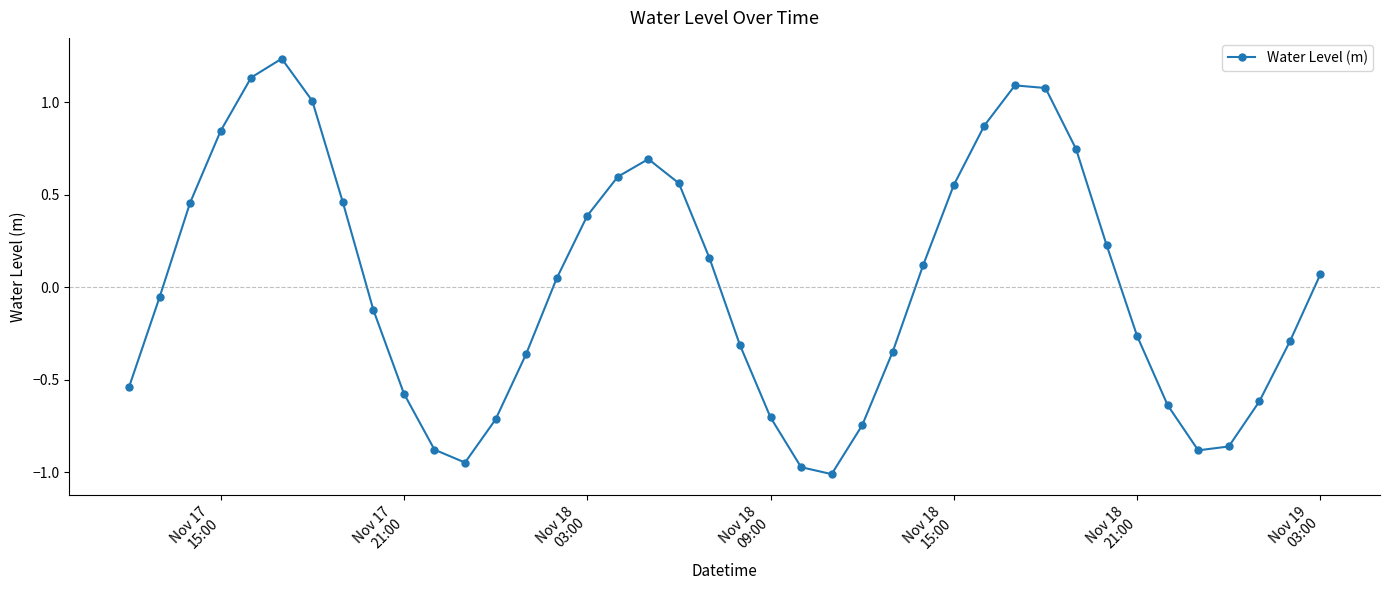

How many interior local valleys (lower than both neighbors) does the data have?

3